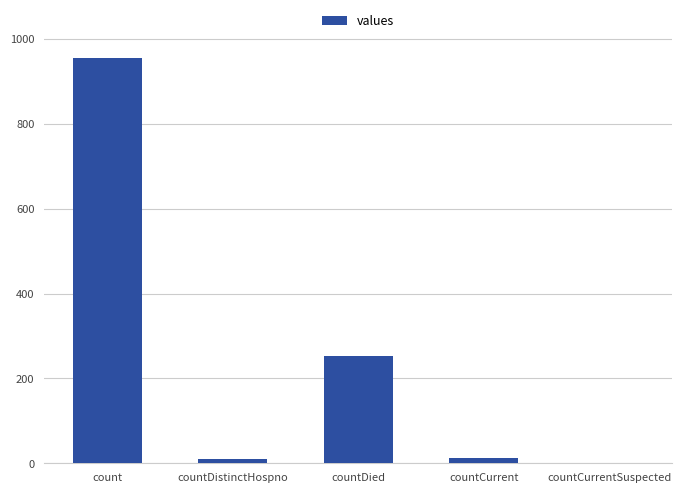

Between count and countDied, which is larger?

count